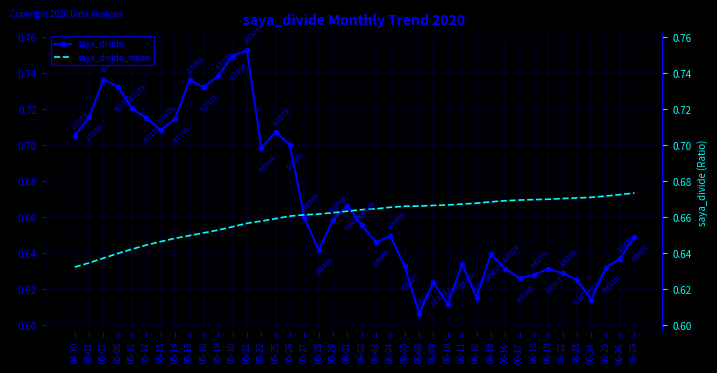

Which category has the highest value across all series?

05-21